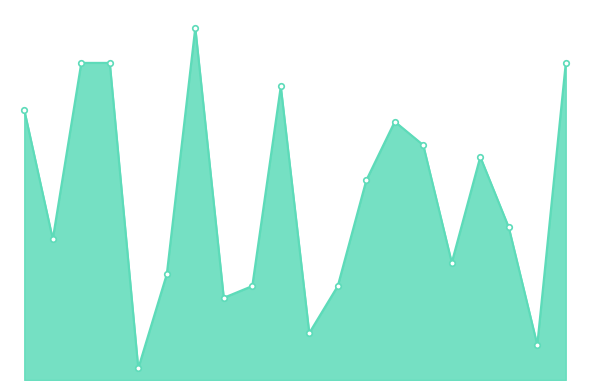

Does the chart have visible grid lines?

No